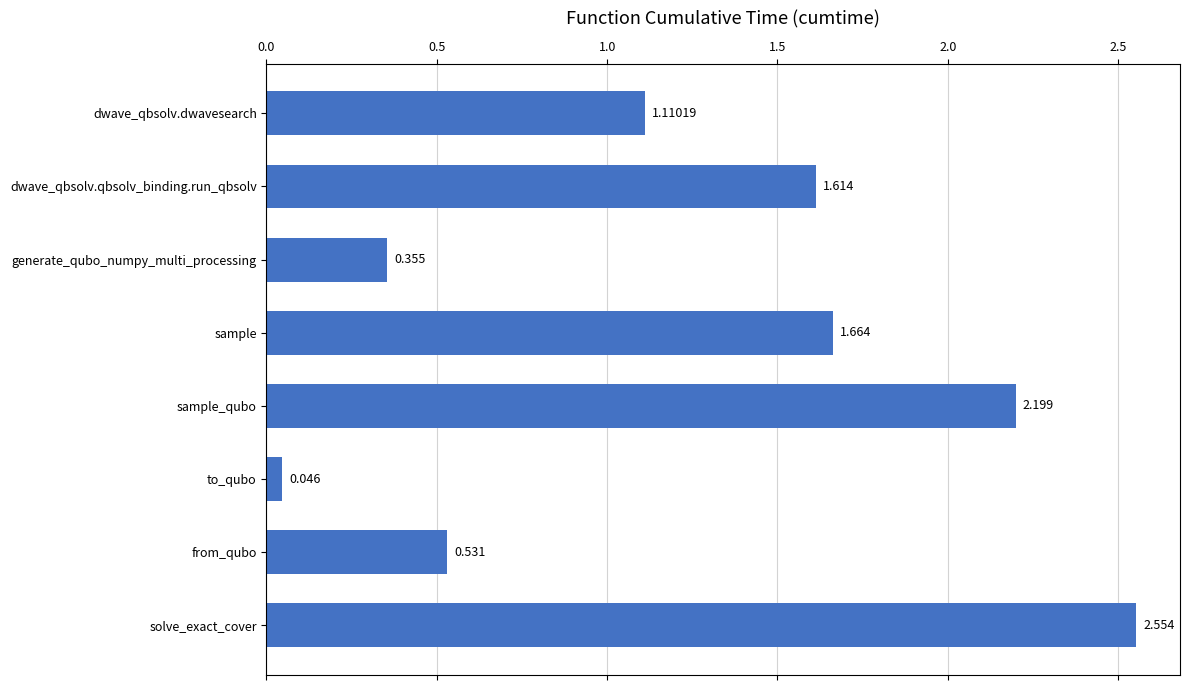

Are the bars grouped side by side (vs. stacked)?

No